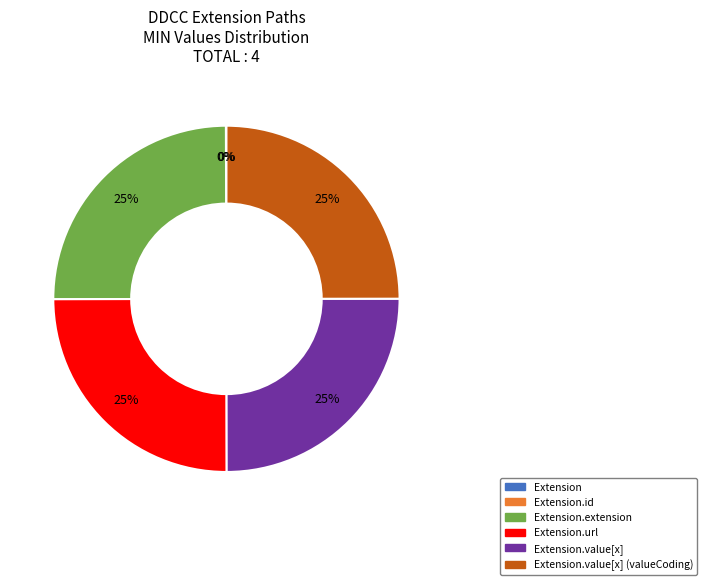

Is there any slice that represents more than half of the pie?

No